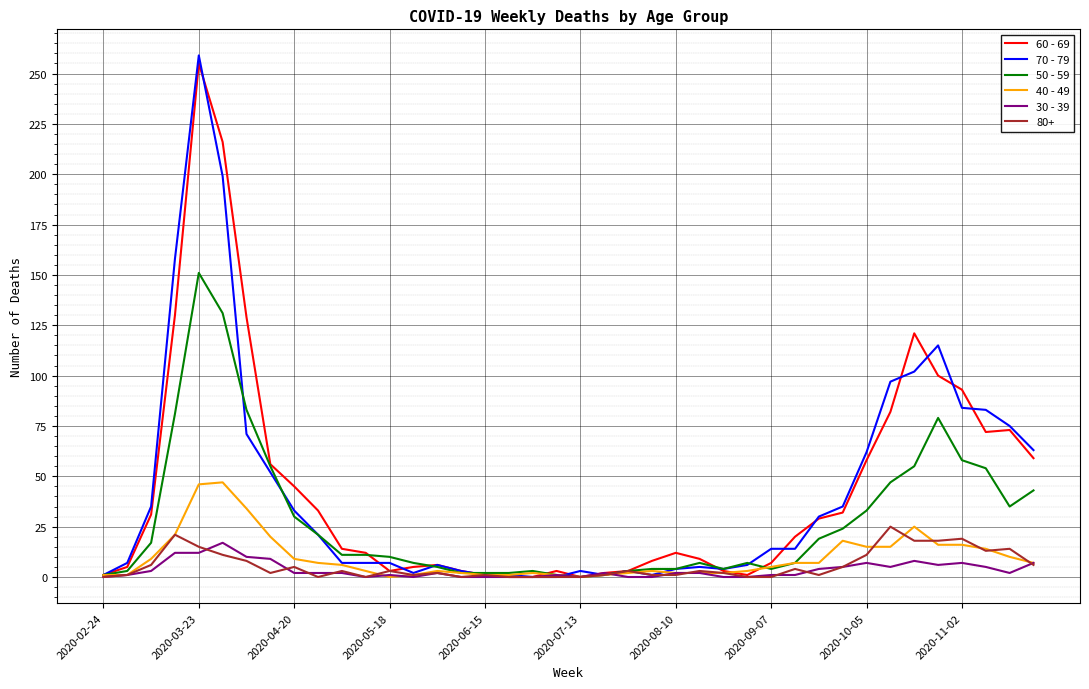

What is the greatest value displayed?

259